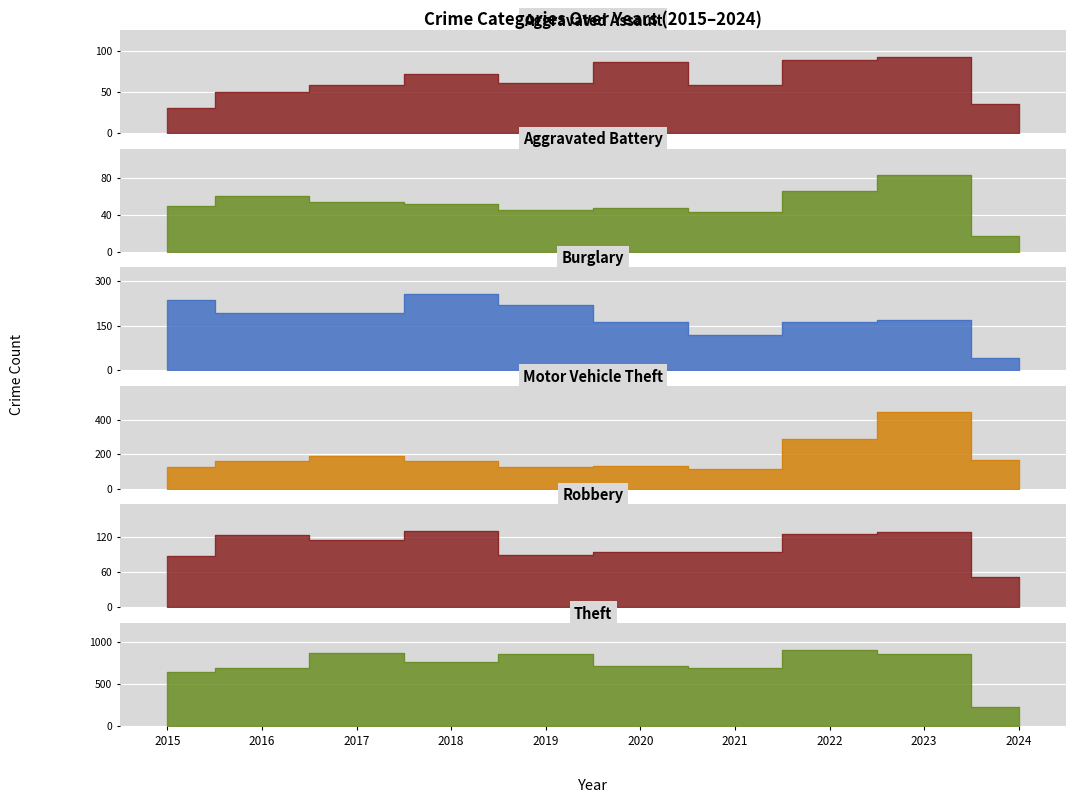

True or false: Motor Vehicle Theft has more than 0 interior local peaks.

True